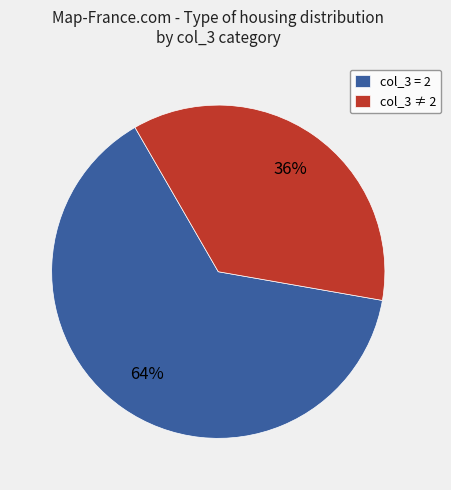

The col_3 ≠ 2 slice represents 50% of the pie. True or false?

False